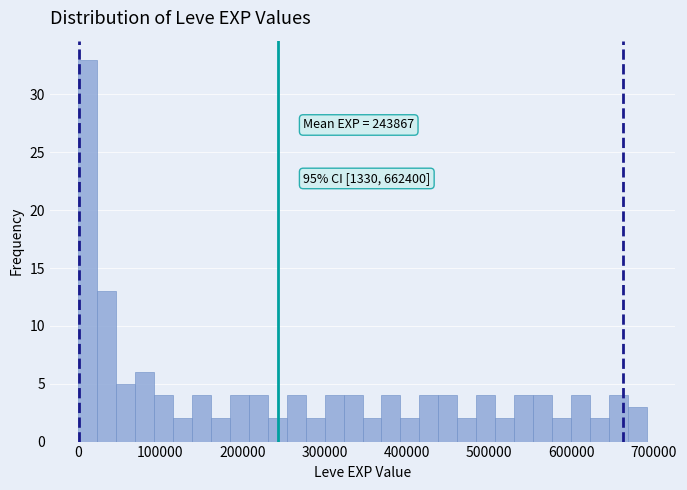

Around what value on the x-axis is the tallest bar? Give the approximate position of its centre, as read against the axis.

10000